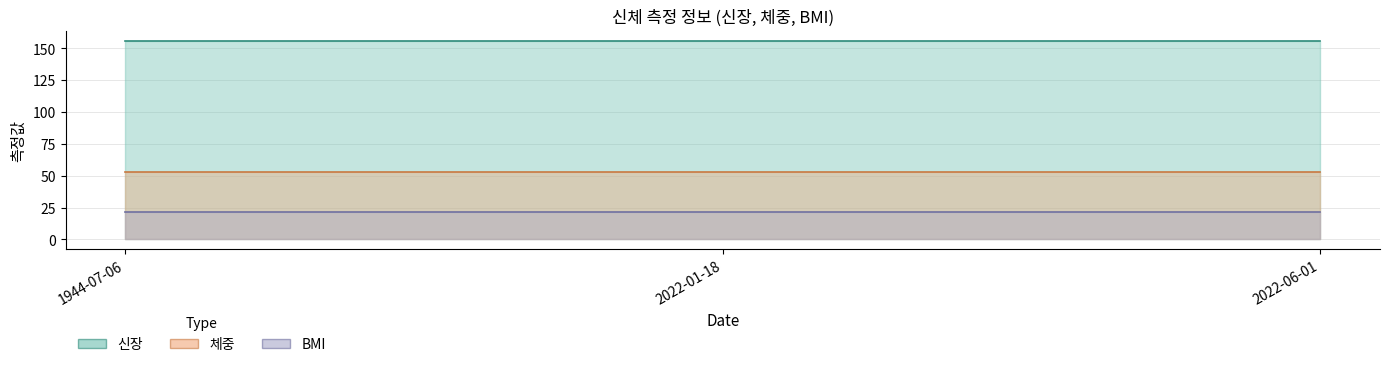

Which series has the largest range (max minus min)?

신장